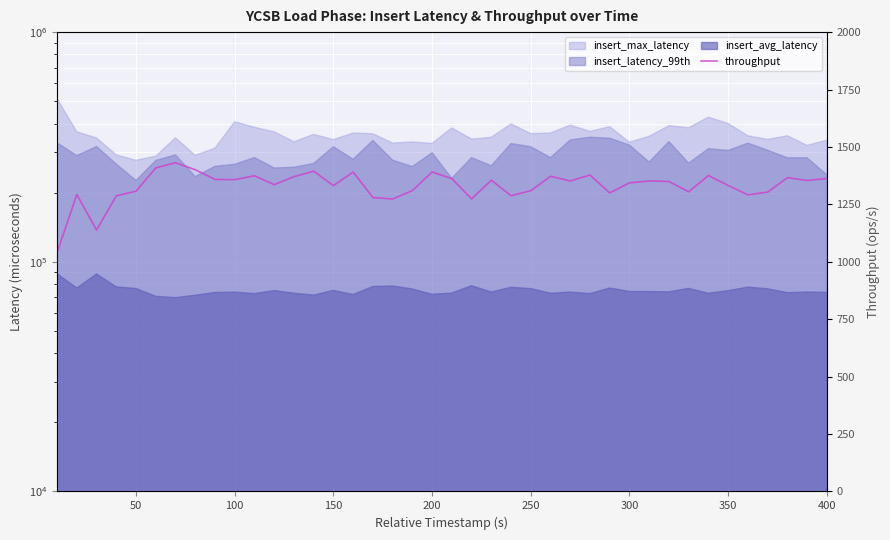

How many data points are less than 1351?

20